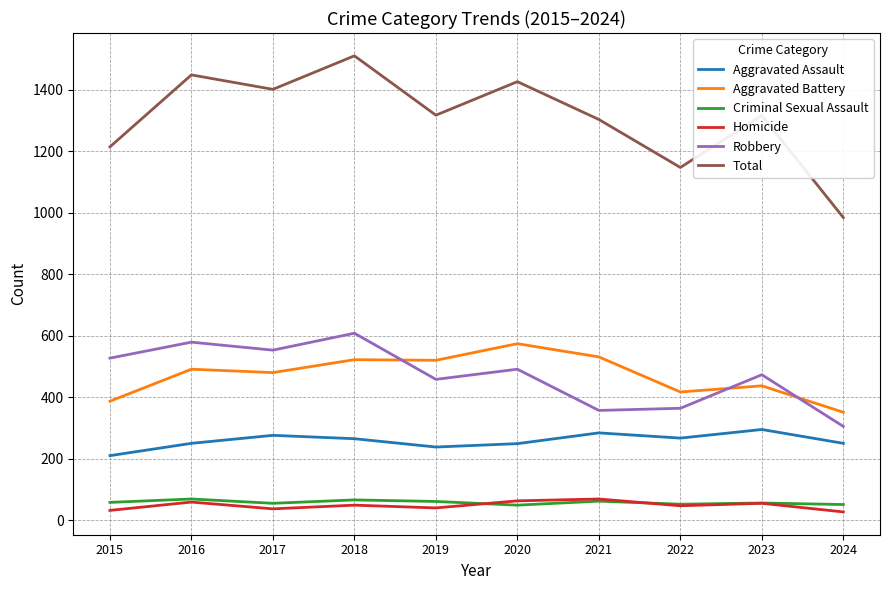

Does the chart have visible grid lines?

Yes